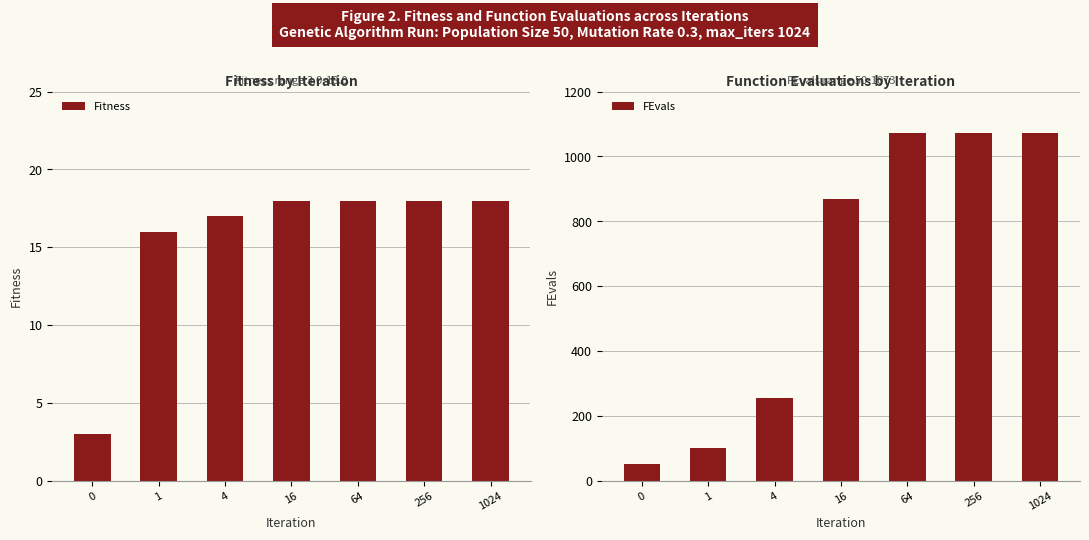

Is the value of Fitness at 1 greater than the value of FEvals at 64?

No